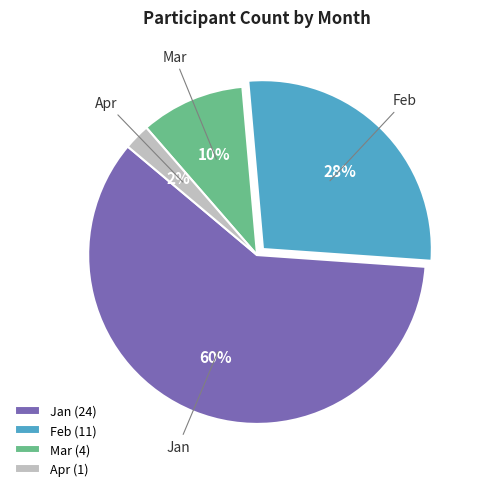

Do Feb (11) and Mar (4) together represent more than half of the pie?

No